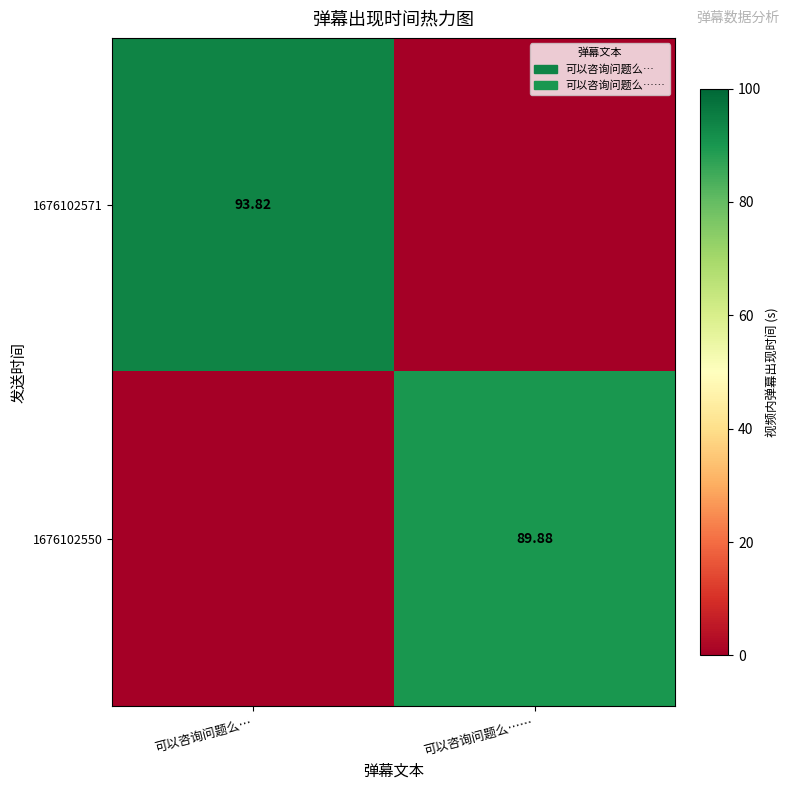

Is the value of 1676102571 at 可以咨询问题么… greater than the value of 1676102550 at 可以咨询问题么……?

Yes